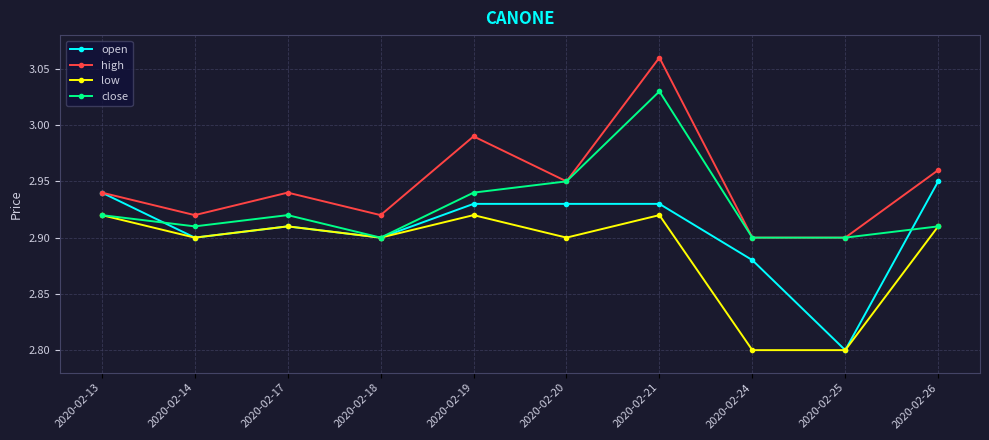

What is the sum of the close values at 2020-02-17 and 2020-02-14?

5.8